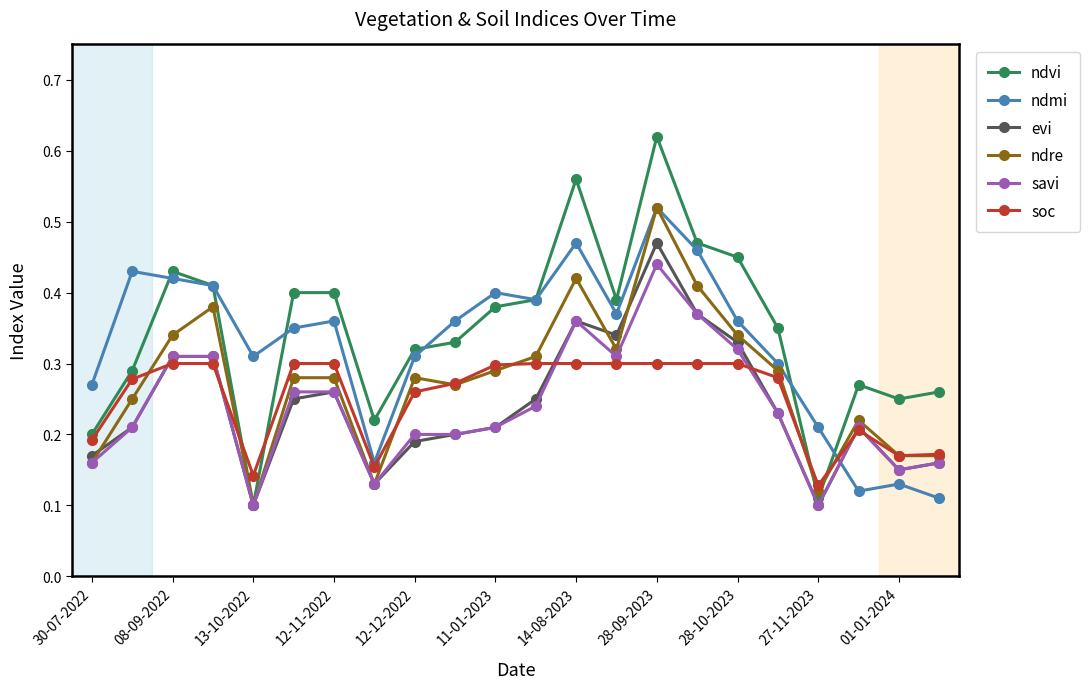

At how many categories does at least one series exceed 0?

22